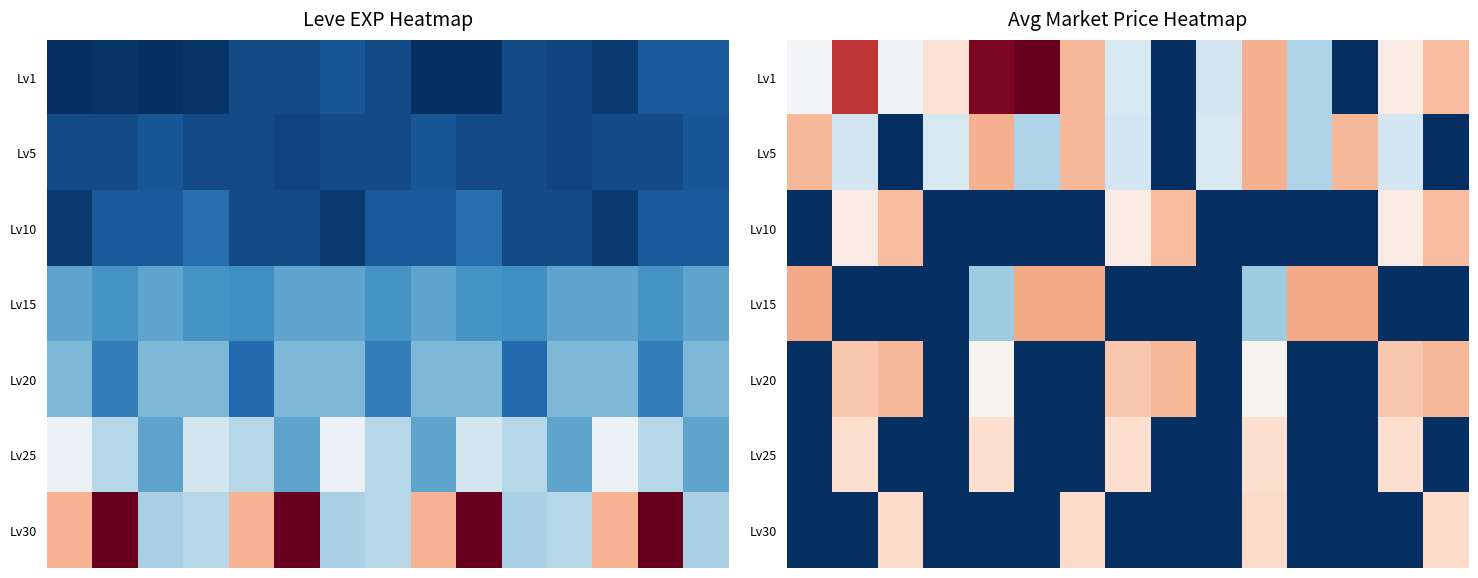

Which label corresponds to the smallest value in the chart?

8